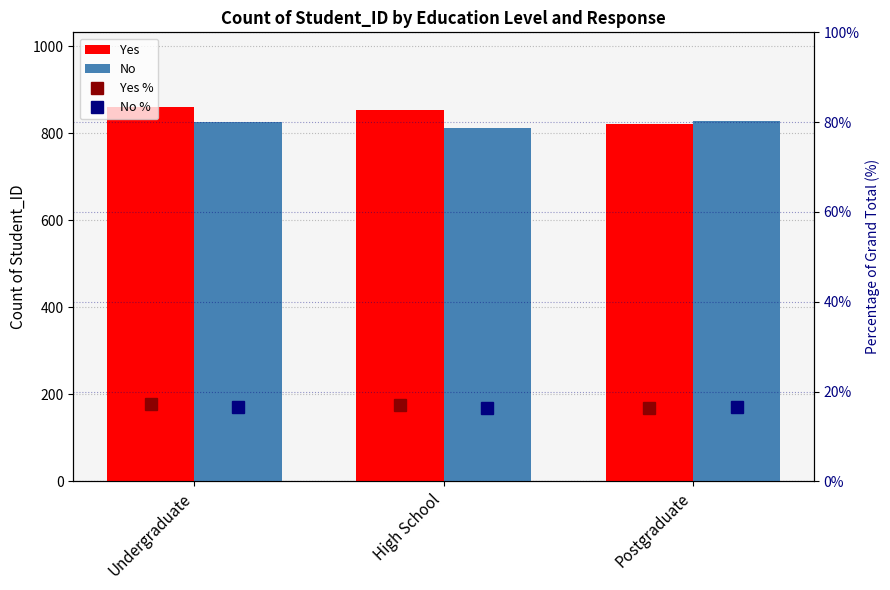

What is the approximate value of No % at Postgraduate?

16.6